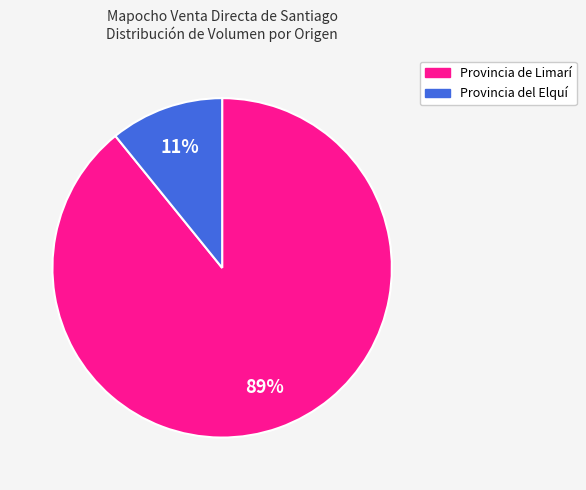

To the nearest percent, what portion does Provincia de Limarí represent?

89%